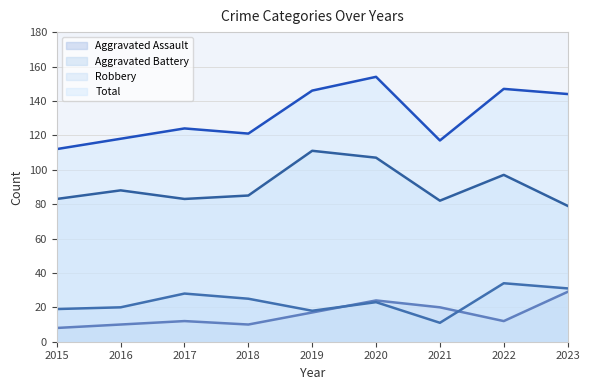

What is the total value across all series at 2015?

222